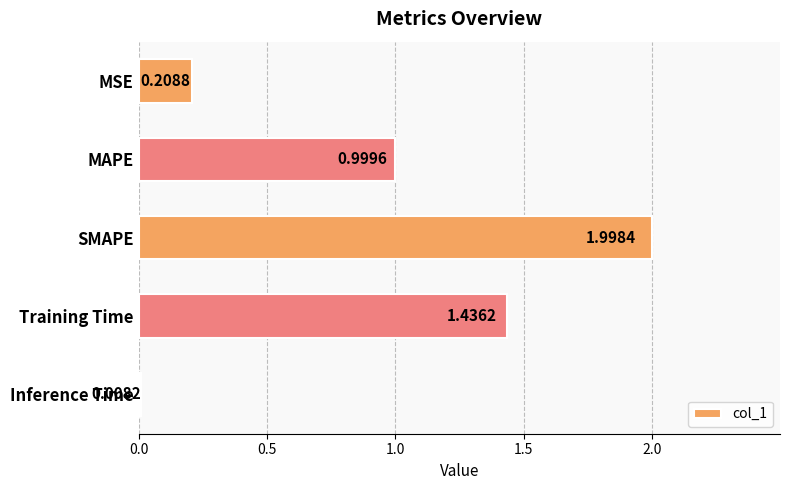

Which category has the lowest value across all series?

Inference Time